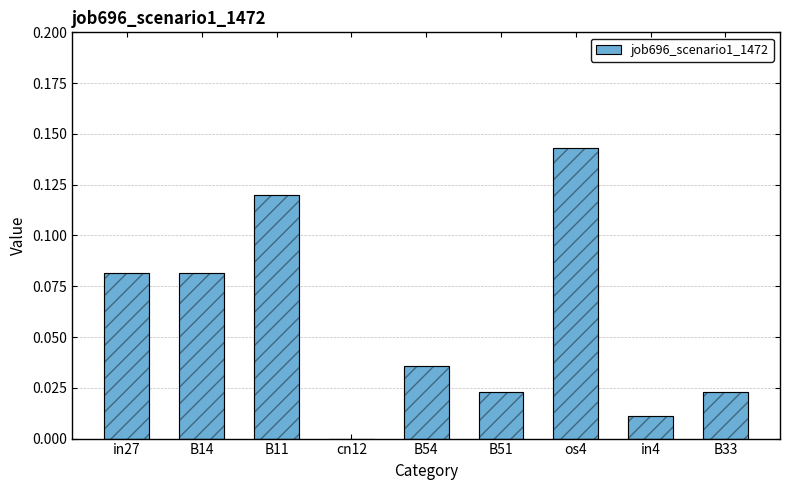

What is the average value?

0.1